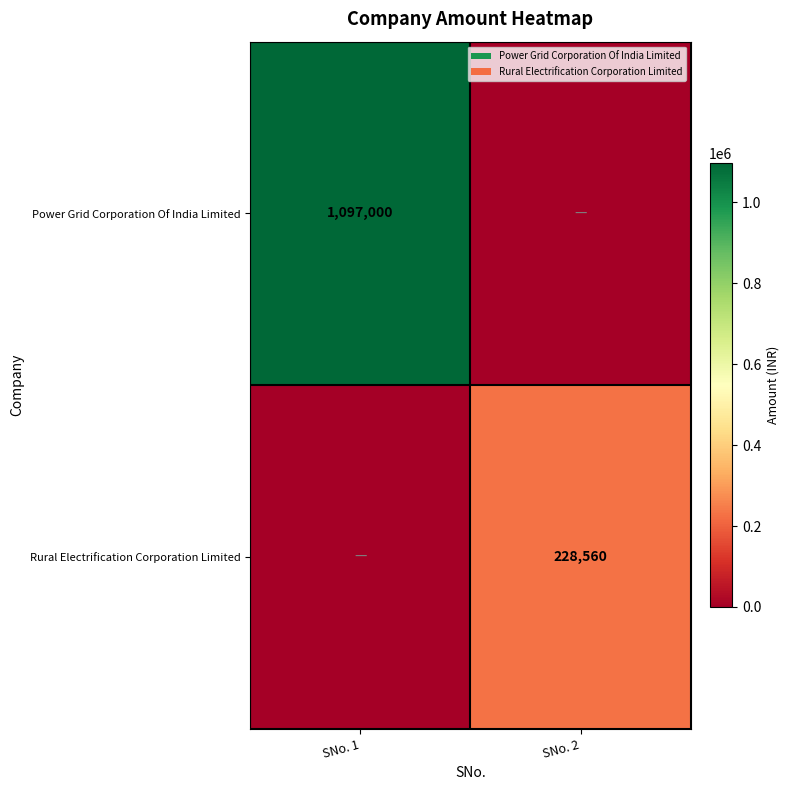

The value of Rural Electrification Corporation Limited at SNo. 2 is 228560. True or false?

True